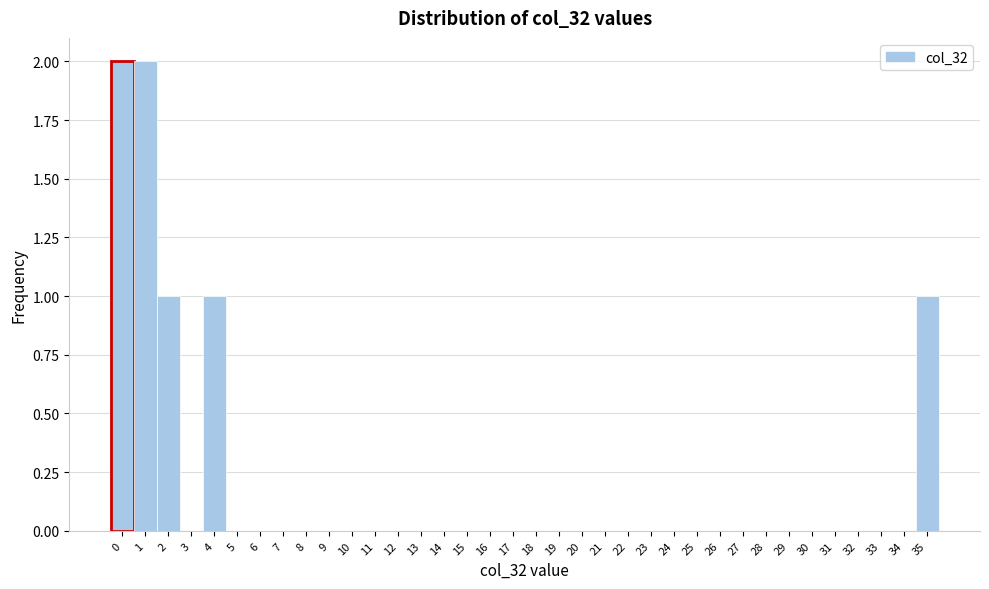

Reading left to right, transcribe this chart: for each bar, give the range it covers on the x-axis and its height. The values are not printed on the chart, so give them approximately, as read against the axis.

-0.5 to 0.5: 2
0.5 to 1.5: 2
1.5 to 2.5: 1
2.5 to 3.5: 0
3.5 to 4.5: 1
4.5 to 5.5: 0
5.5 to 6.5: 0
6.5 to 7.5: 0
7.5 to 8.5: 0
8.5 to 9.5: 0
9.5 to 10.5: 0
10.5 to 11.5: 0
11.5 to 12.5: 0
12.5 to 13.5: 0
13.5 to 14.5: 0
14.5 to 15.5: 0
15.5 to 16.5: 0
16.5 to 17.5: 0
17.5 to 18.5: 0
18.5 to 19.5: 0
19.5 to 20.5: 0
20.5 to 21.5: 0
21.5 to 22.5: 0
22.5 to 23.5: 0
23.5 to 24.5: 0
24.5 to 25.5: 0
25.5 to 26.5: 0
26.5 to 27.5: 0
27.5 to 28.5: 0
28.5 to 29.5: 0
29.5 to 30.5: 0
30.5 to 31.5: 0
31.5 to 32.5: 0
32.5 to 33.5: 0
33.5 to 34.5: 0
34.5 to 35.5: 1